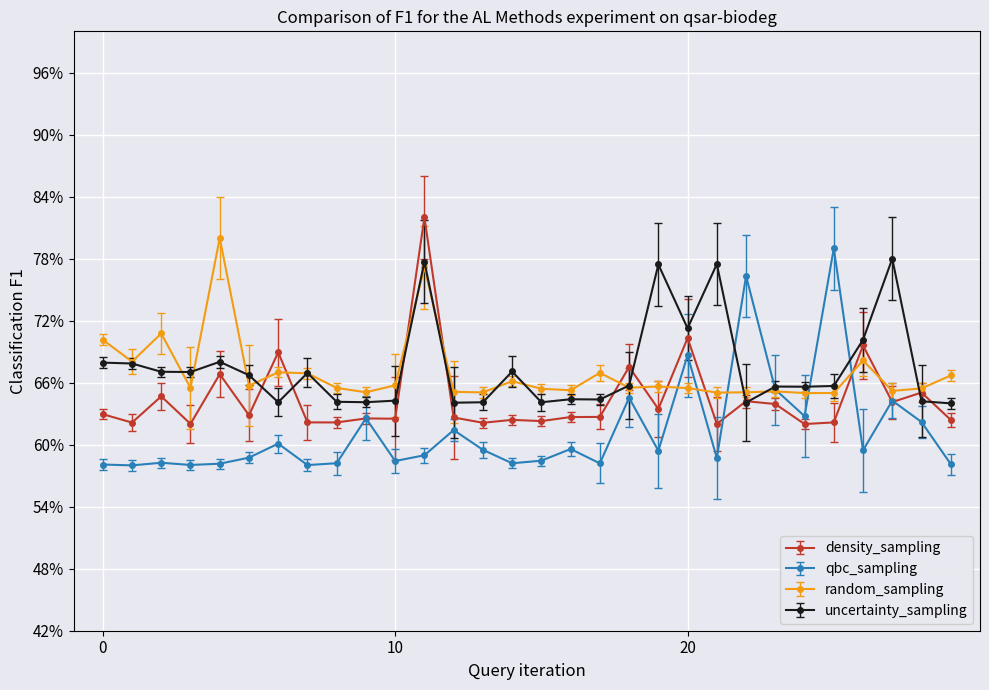

How many lines are shown in the chart?

4